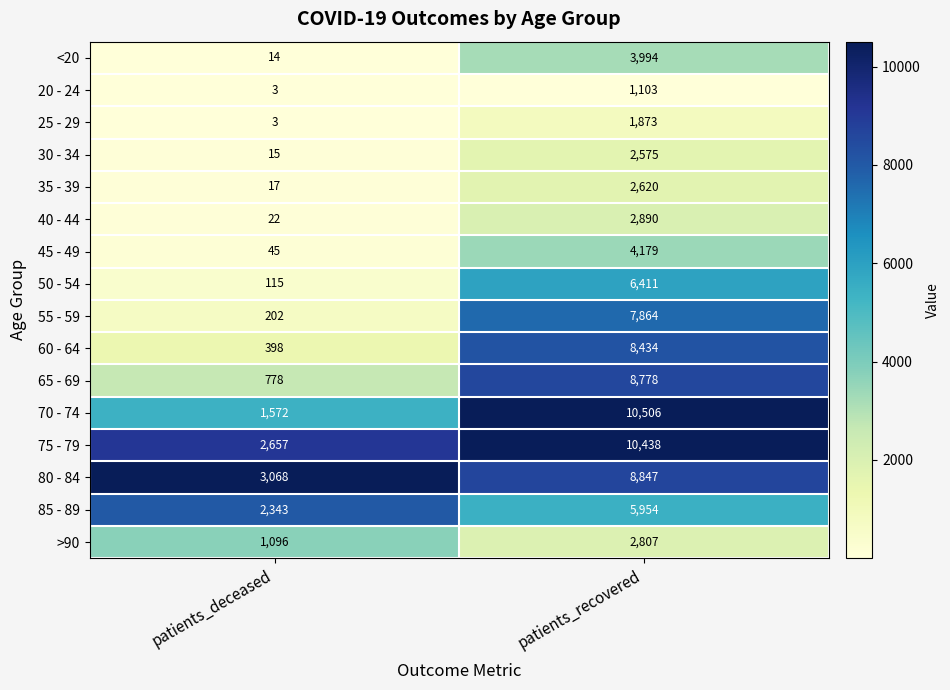

Is it true that 60 - 64 equals 714 at patients_deceased?

False